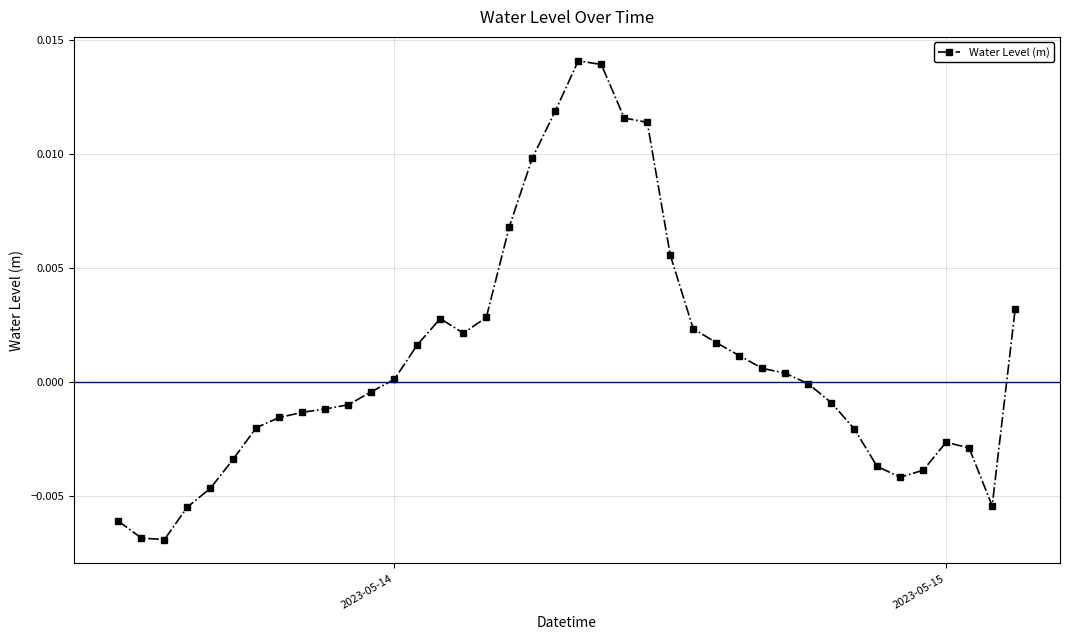

True or false: the data has more than 0 interior local peaks.

True